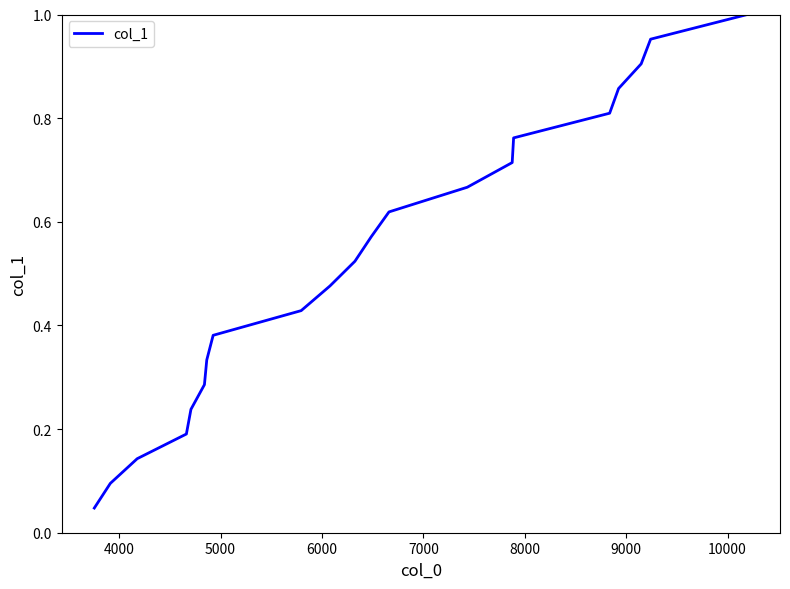

True or false: there are more than 0 points higher than both neighbors.

False